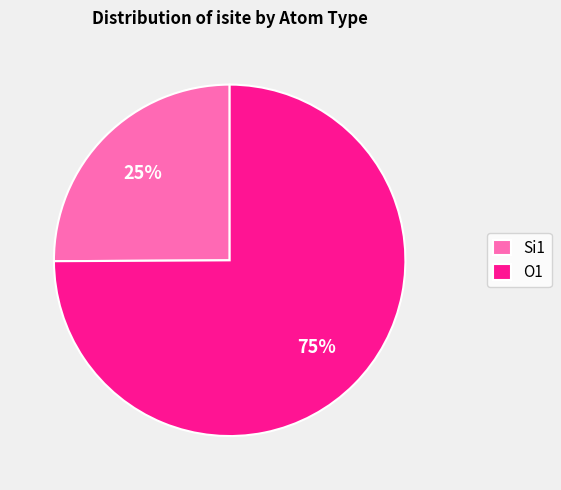

True or false: O1 accounts for 75% of the total.

True